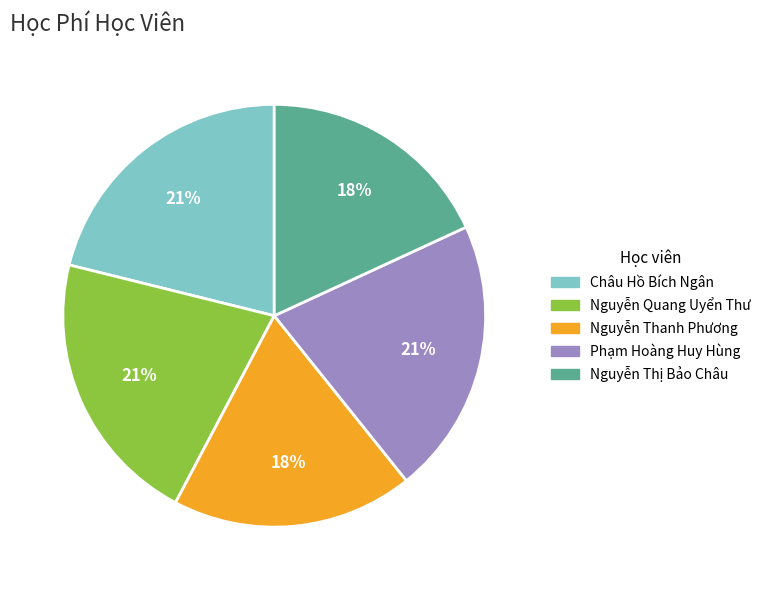

What is the ratio of the value at Châu Hồ Bích Ngân to the value at Nguyễn Thị Bảo Châu?

1.2